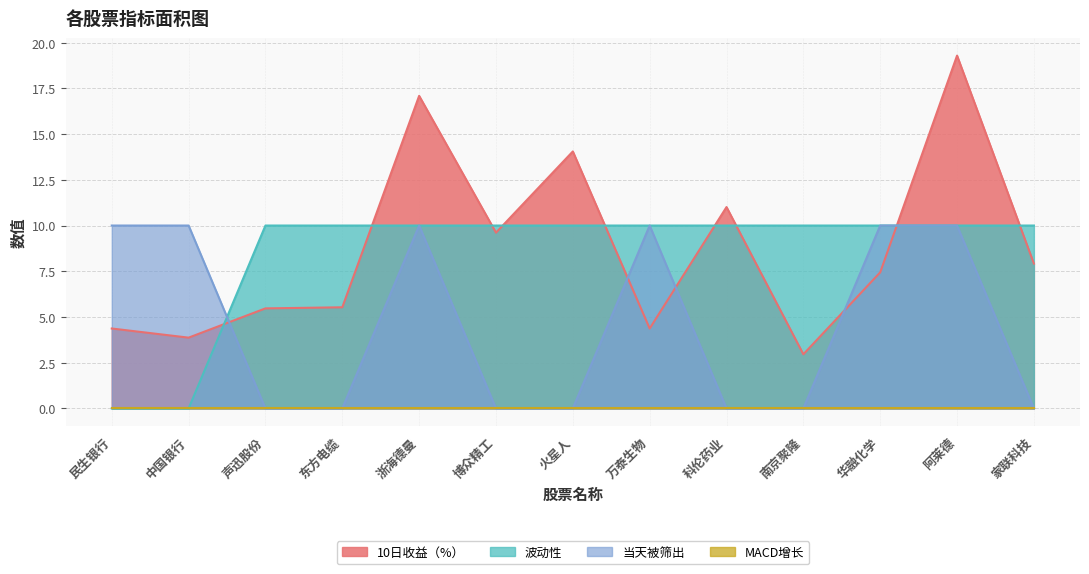

What is the spread (max minus min) of values at 博众精工?

10.0